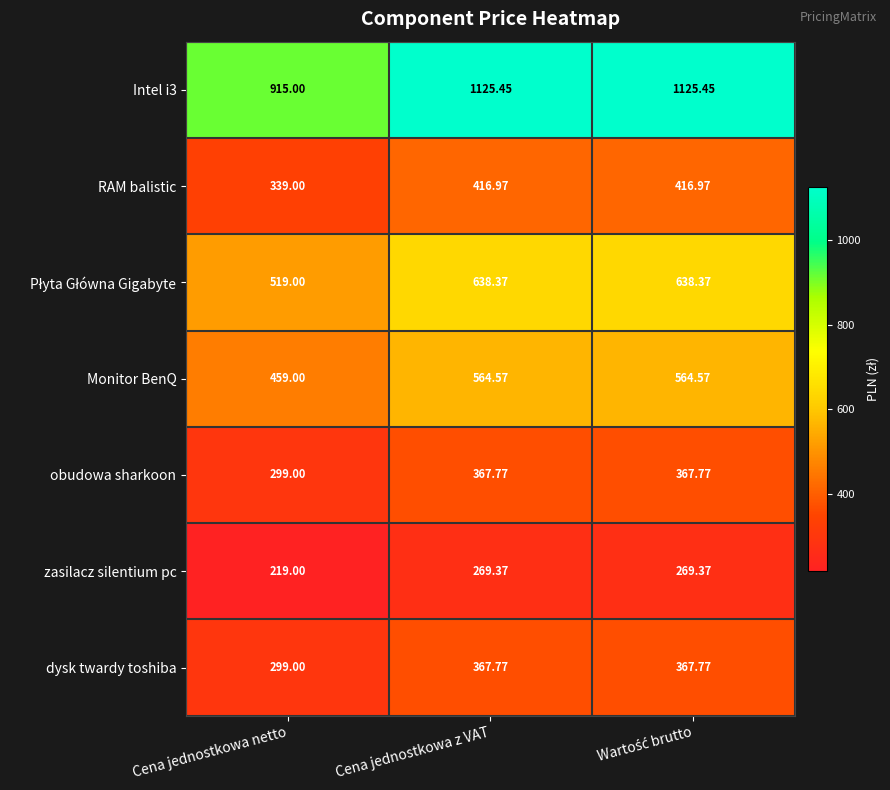

Where does the dysk twardy toshiba series first go above 367?

Cena jednostkowa z VAT